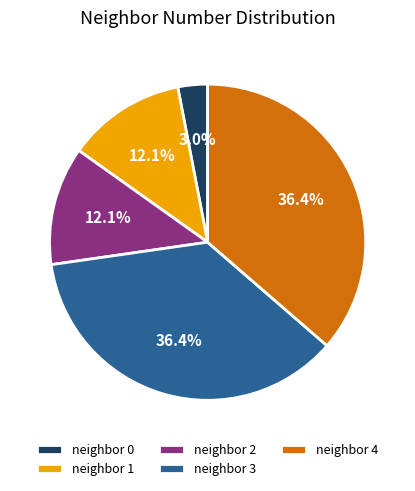

What is the smallest slice in the pie chart?

neighbor 0